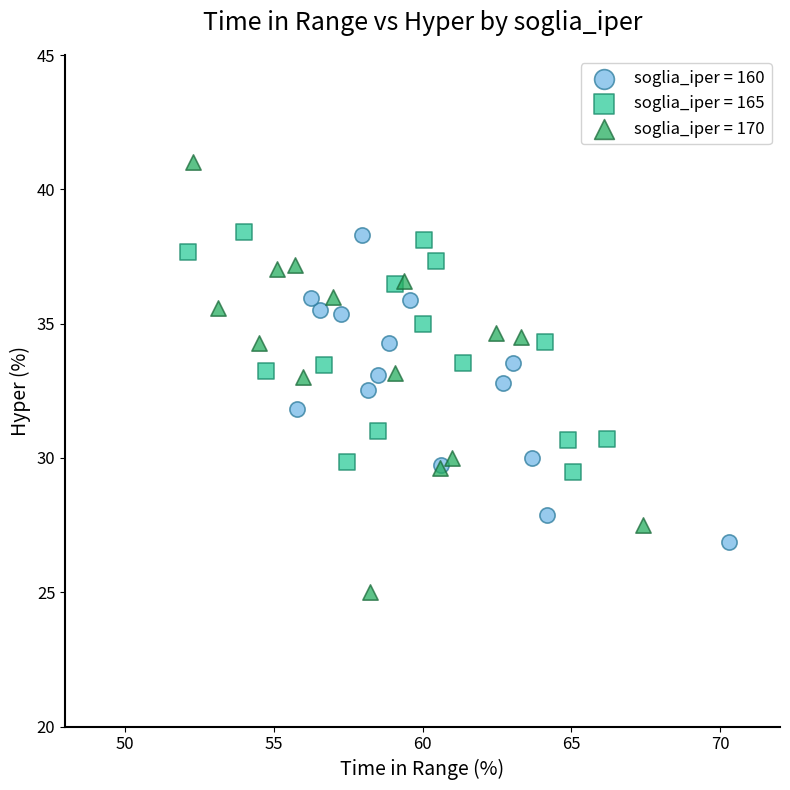

What are all the series names shown in the legend?

soglia_iper = 160, soglia_iper = 165, soglia_iper = 170